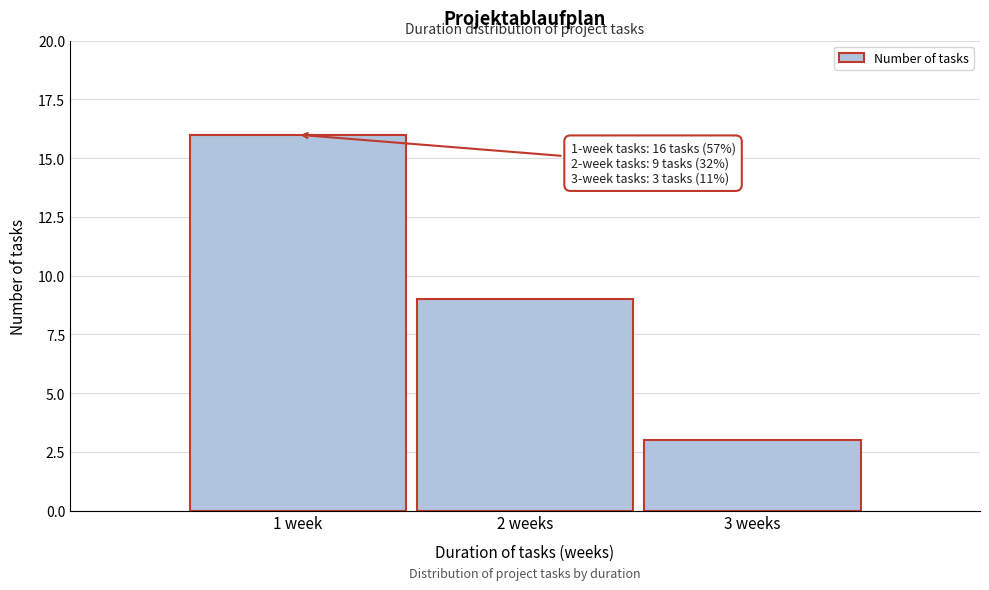

Reading right to left, transcribe all the data shown in this chart.

3 weeks=3	2 weeks=9	1 week=16